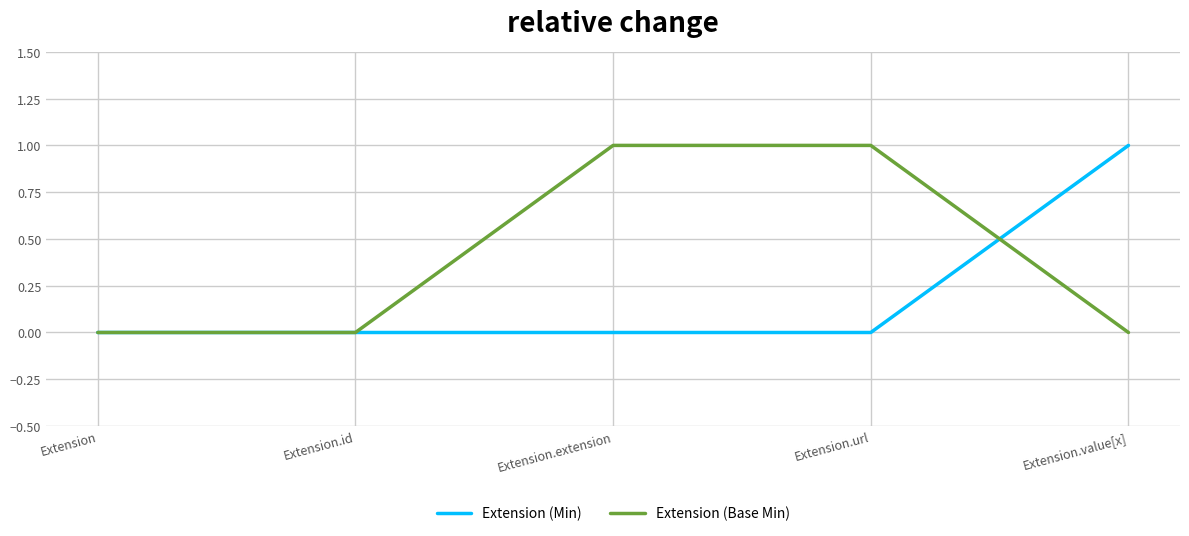

Rank the series by their average value, from highest to lowest.

Extension (Base Min), Extension (Min)